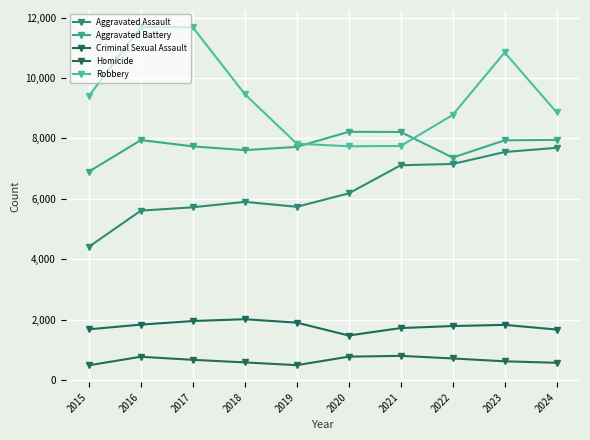

Where is the first local maximum for Robbery?

2016